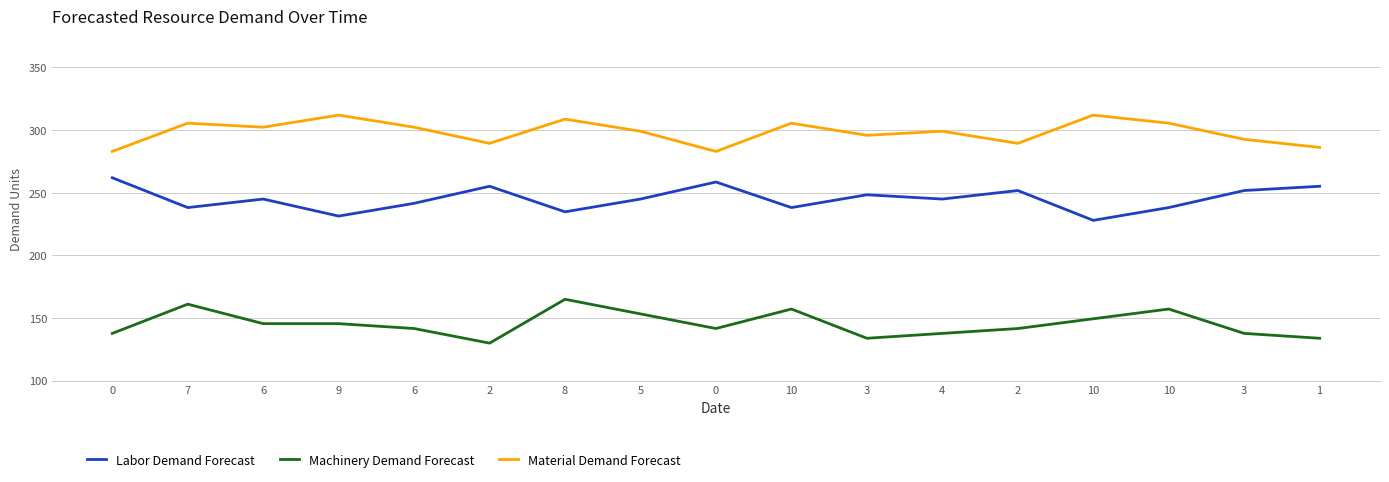

What are all the series names shown in the legend?

Labor Demand Forecast, Machinery Demand Forecast, Material Demand Forecast